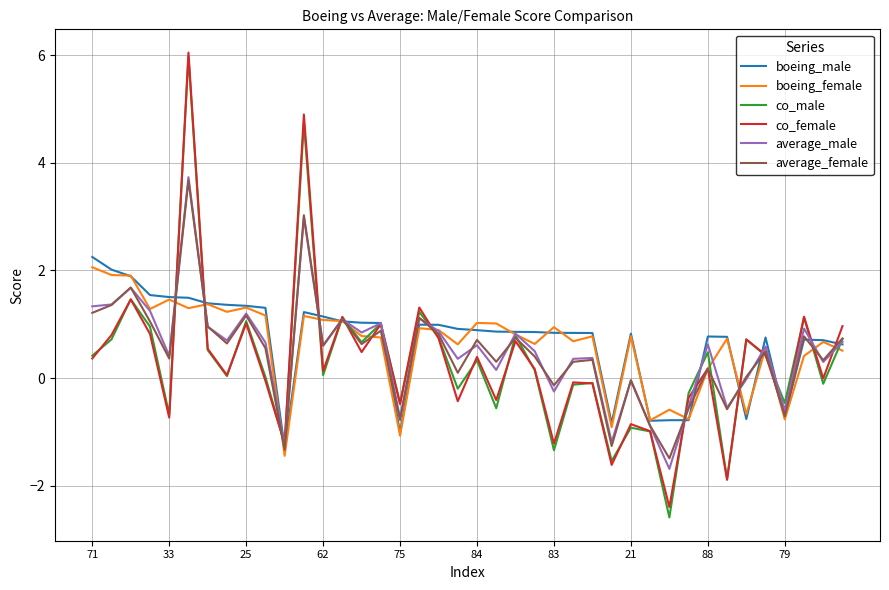

What is the minimum value for co_female?

-2.4